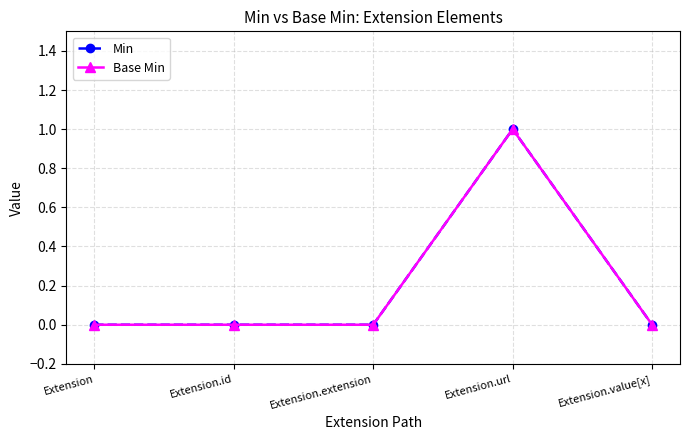

At Extension.id, list the series in order from smallest to largest.

Min, Base Min